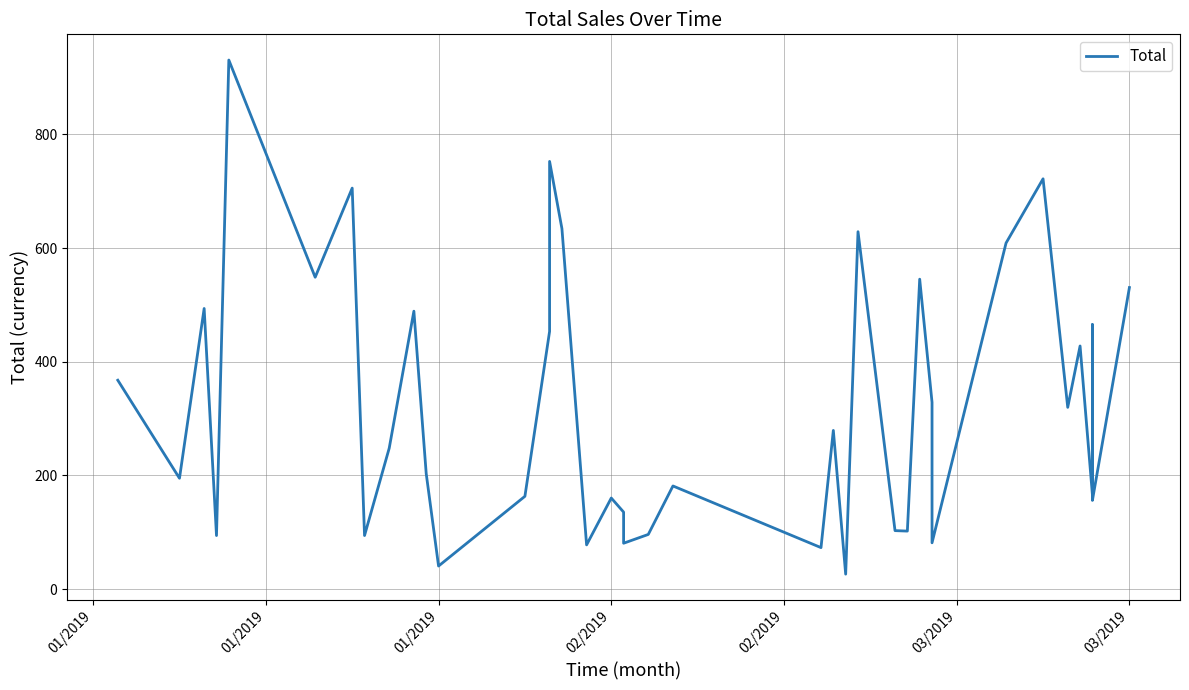

What is the sum of all values?

12873.4